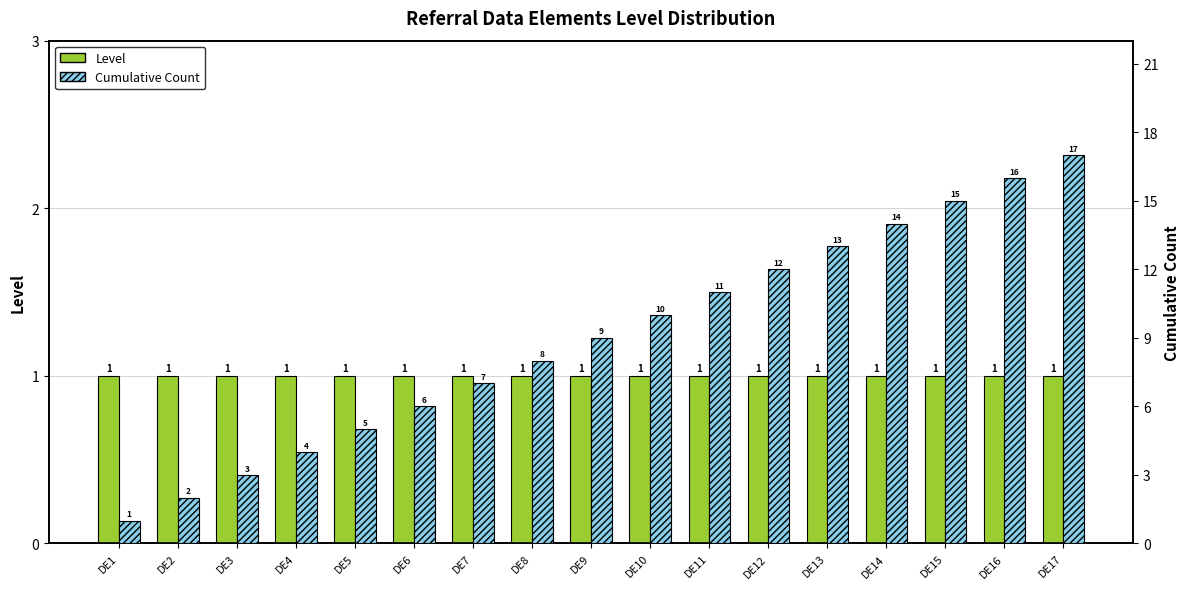

Which series changed the most between DE5 and DE15?

Cumulative Count